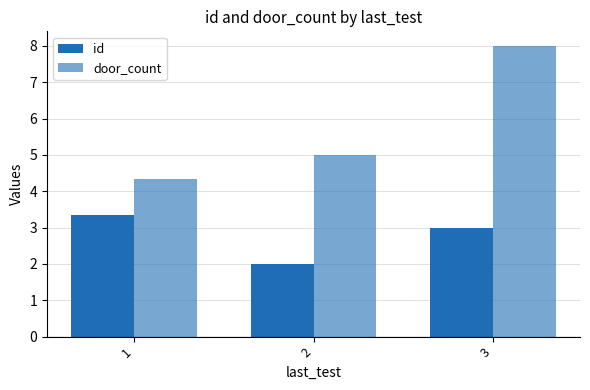

How many data points in door_count are less than 5?

1